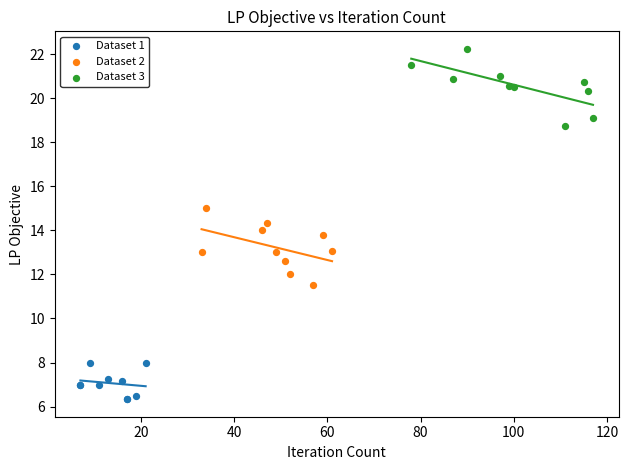

Which series reaches the maximum Y coordinate?

Dataset 3